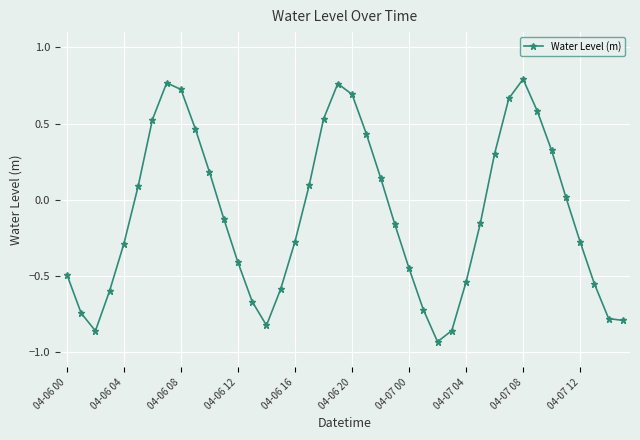

What is the sum of all values?

-4.0